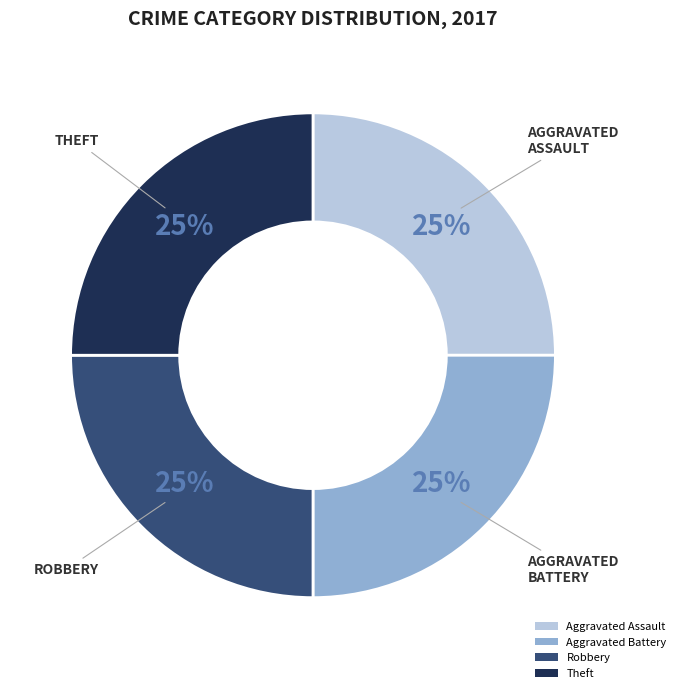

Is it true that Aggravated Battery is 36% of the pie?

False